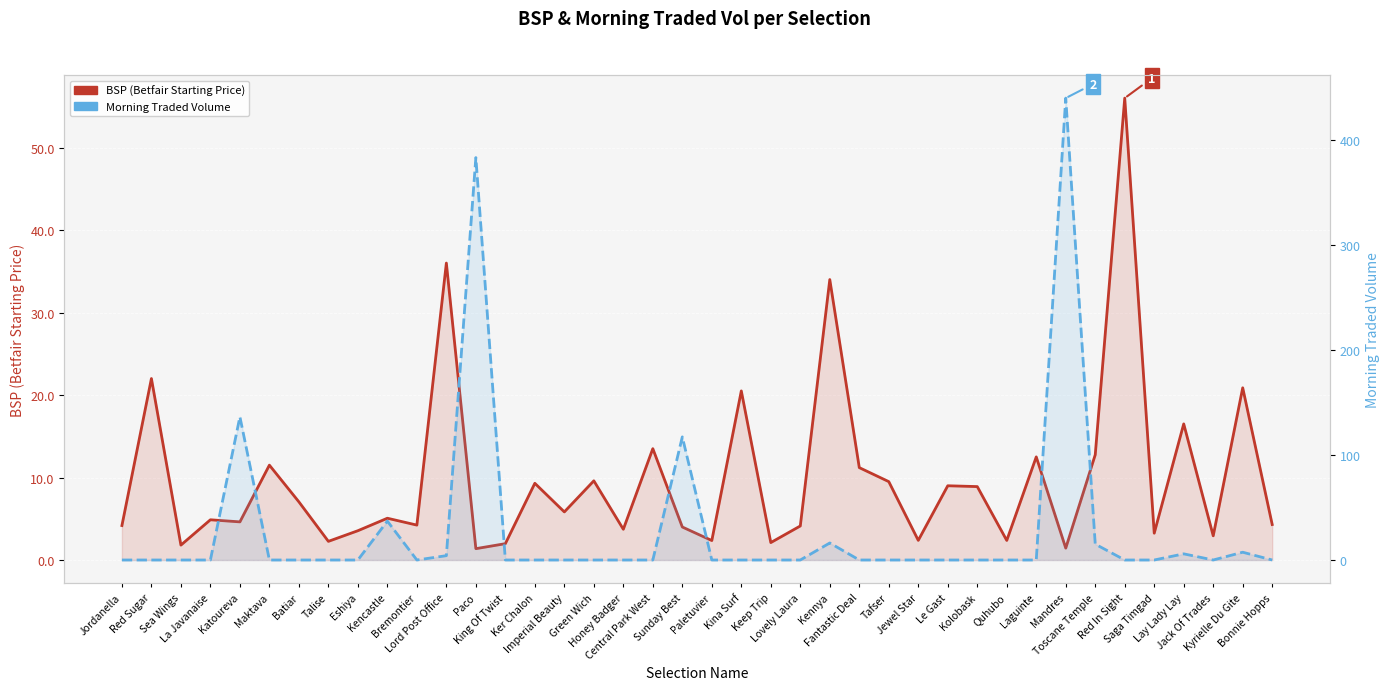

True or false: BSP (Betfair Starting Price) has a value of 3.8 at Kolobask.

False